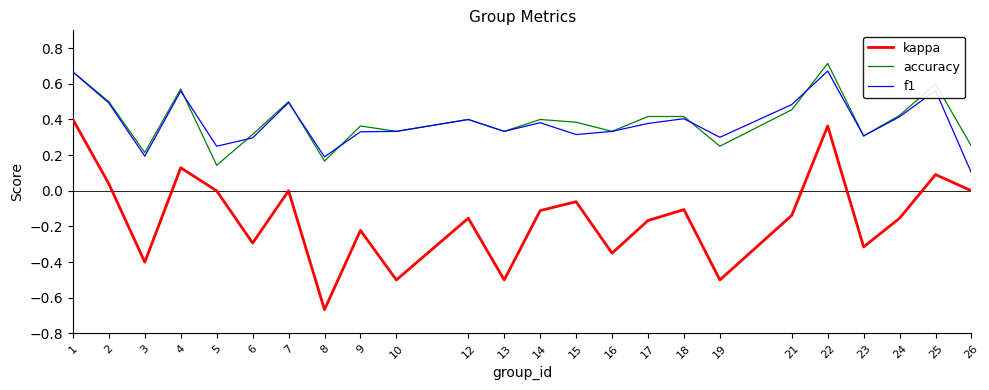

Where is the first local maximum for accuracy?

4